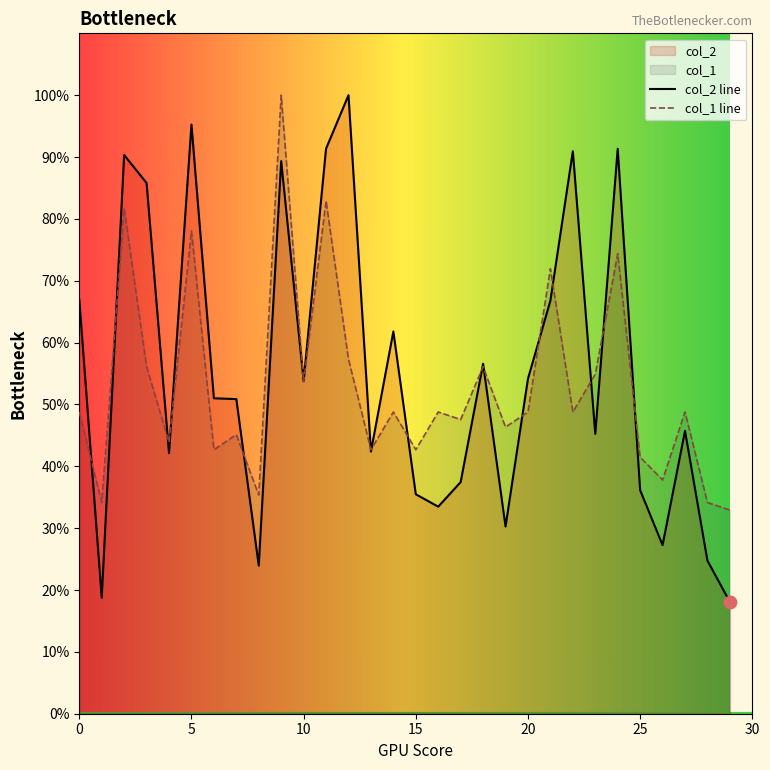

Which series reaches the maximum Y coordinate?

col_2